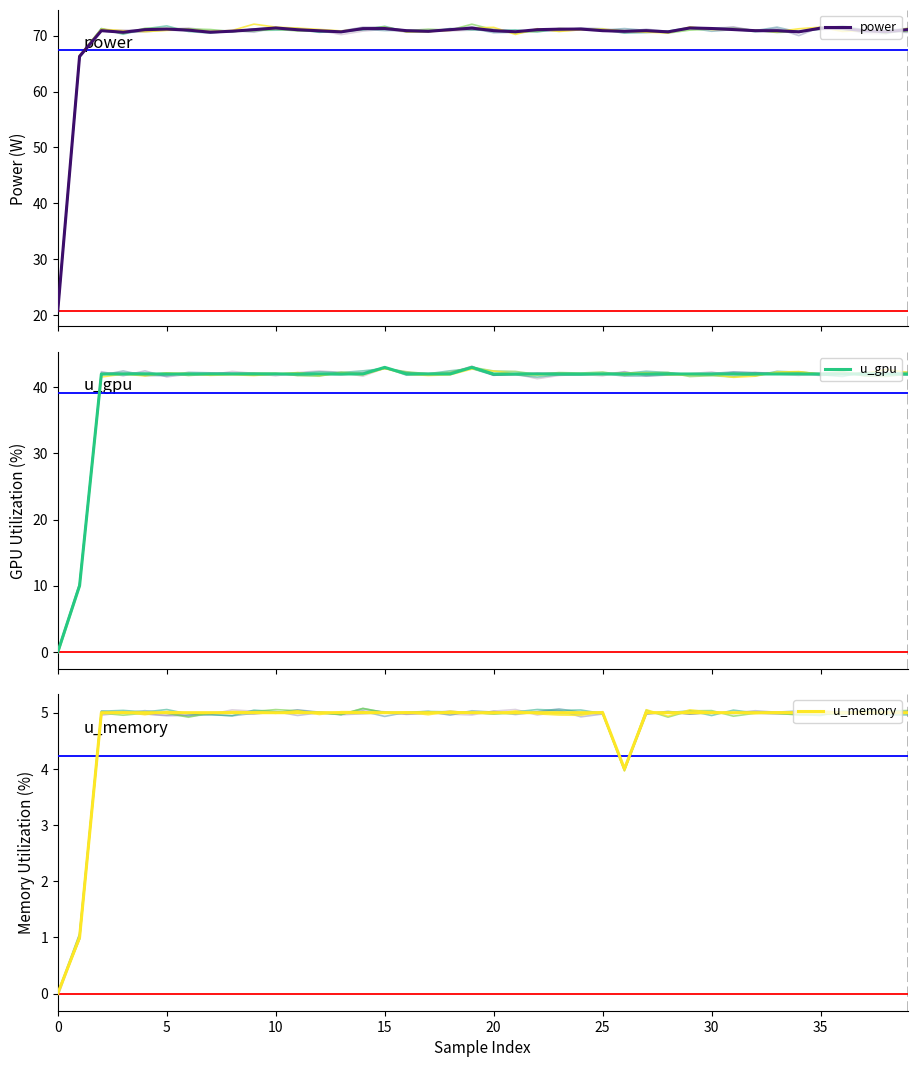

What is the maximum value for power?

71.4